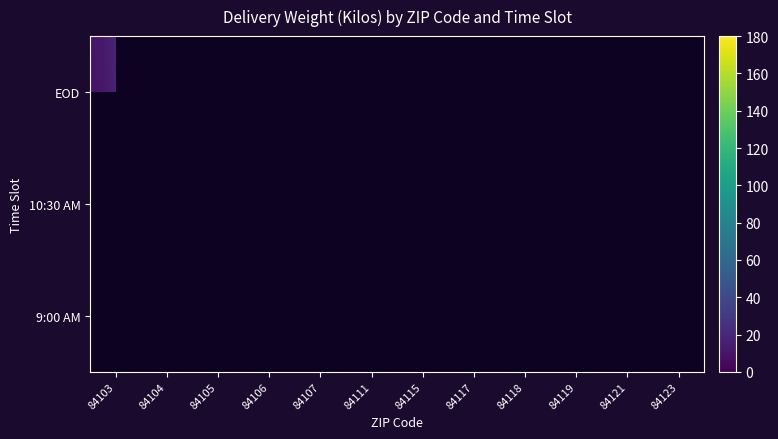

List the series in order of their overall mean, lowest first.

9:00 AM, 10:30 AM, EOD